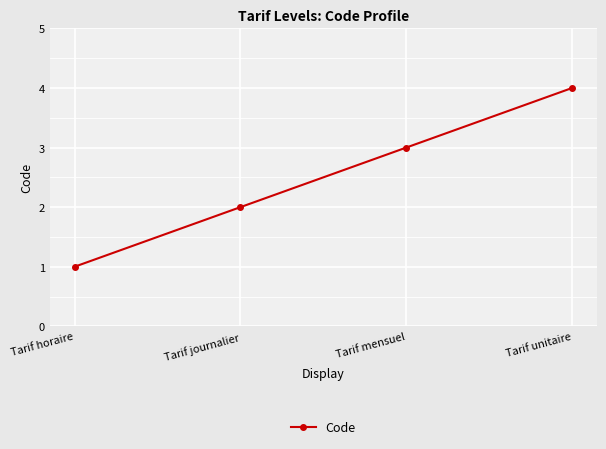

Rank the categories by value from highest to lowest.

Tarif unitaire, Tarif mensuel, Tarif journalier, Tarif horaire